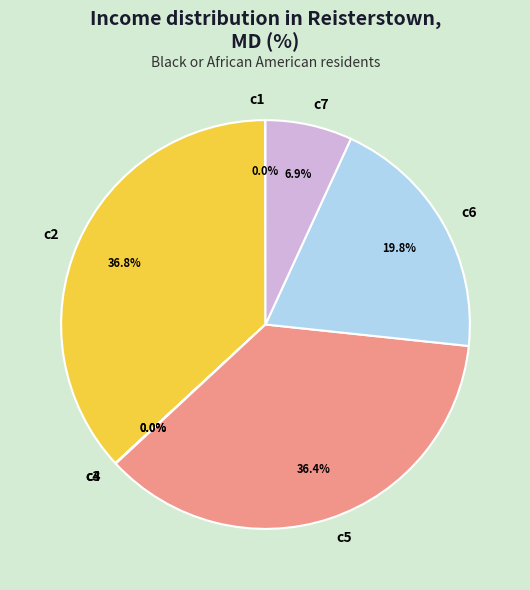

Approximately how many times larger is the value at c6 compared to c7?

2.9